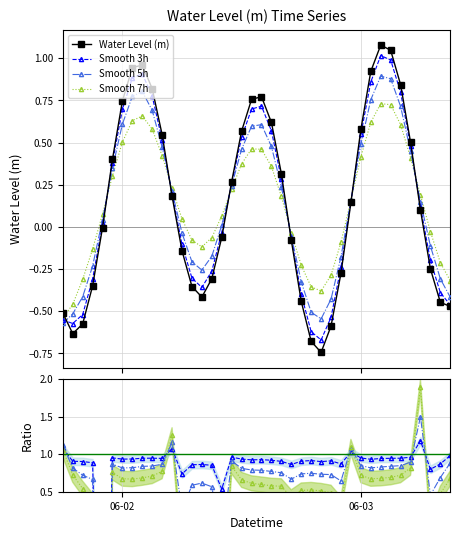

True or false: Smooth 7h has a value of 0.7 at 06-02.

True